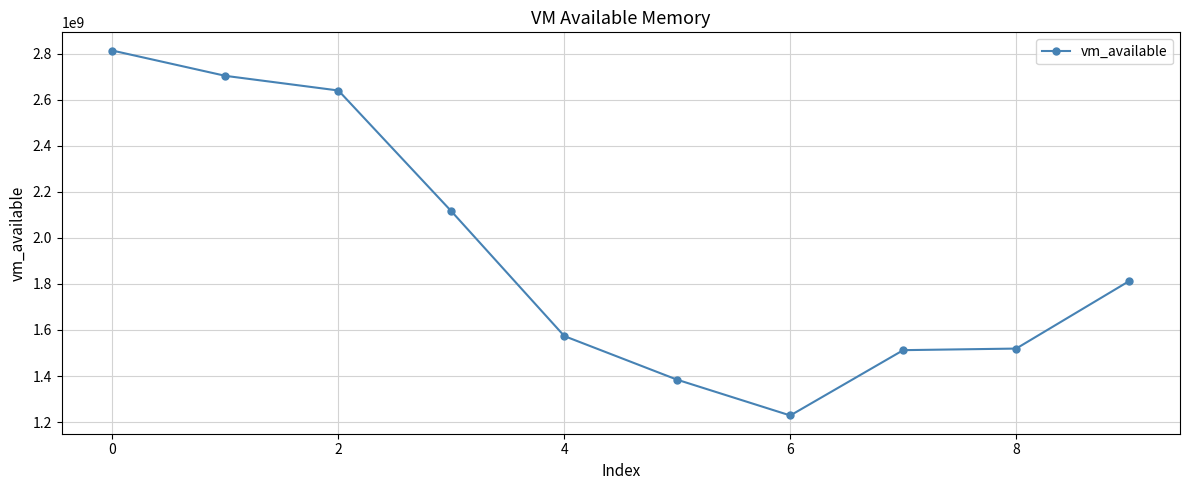

What is the sum of all values?

19303817216